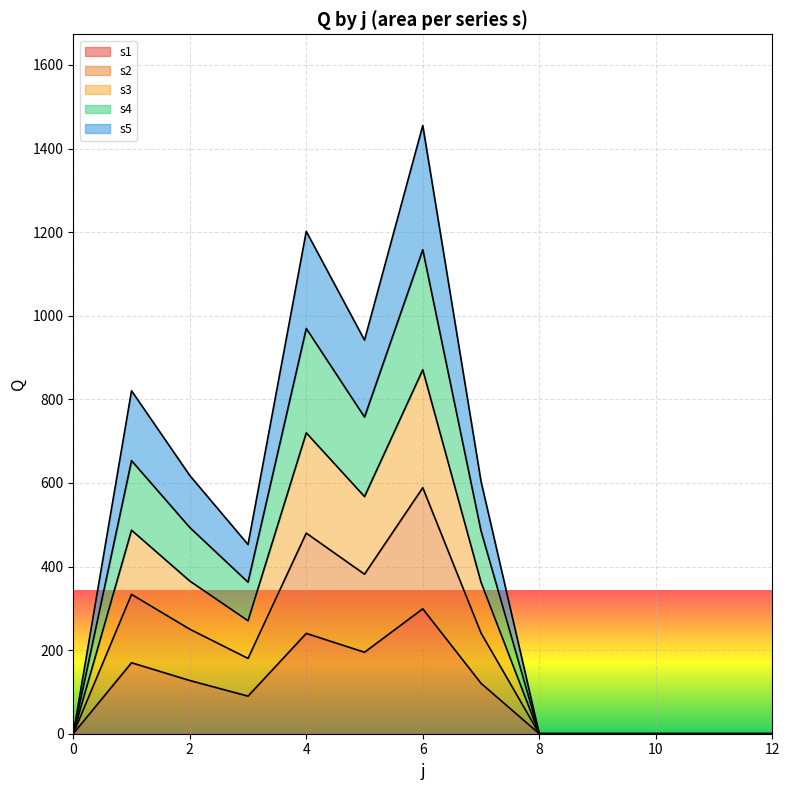

At which category is the sum across all series the highest?

6